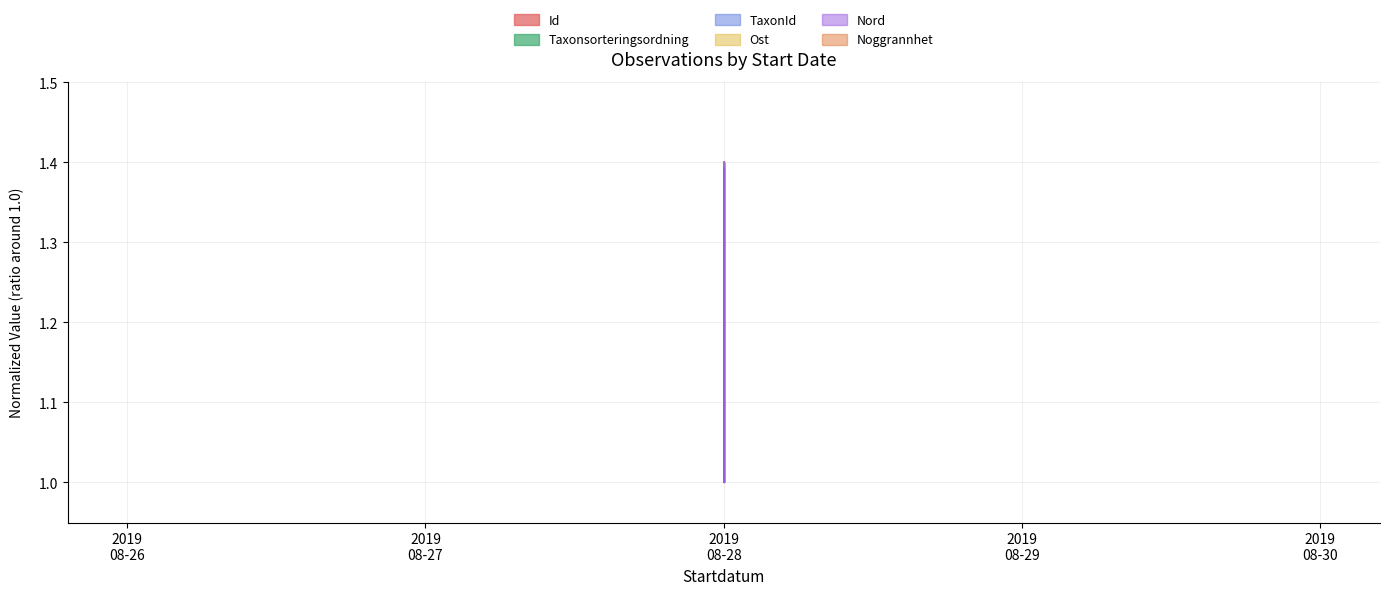

What is the difference between the maximum and second lowest values in the Ost series?

0.4